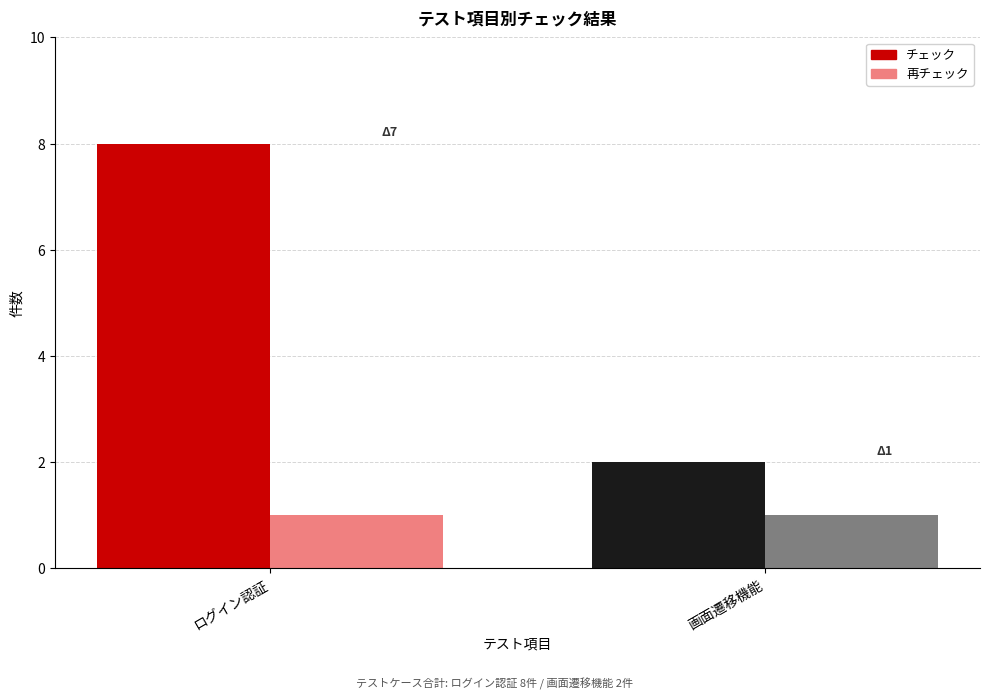

Does the chart contain any negative values?

No